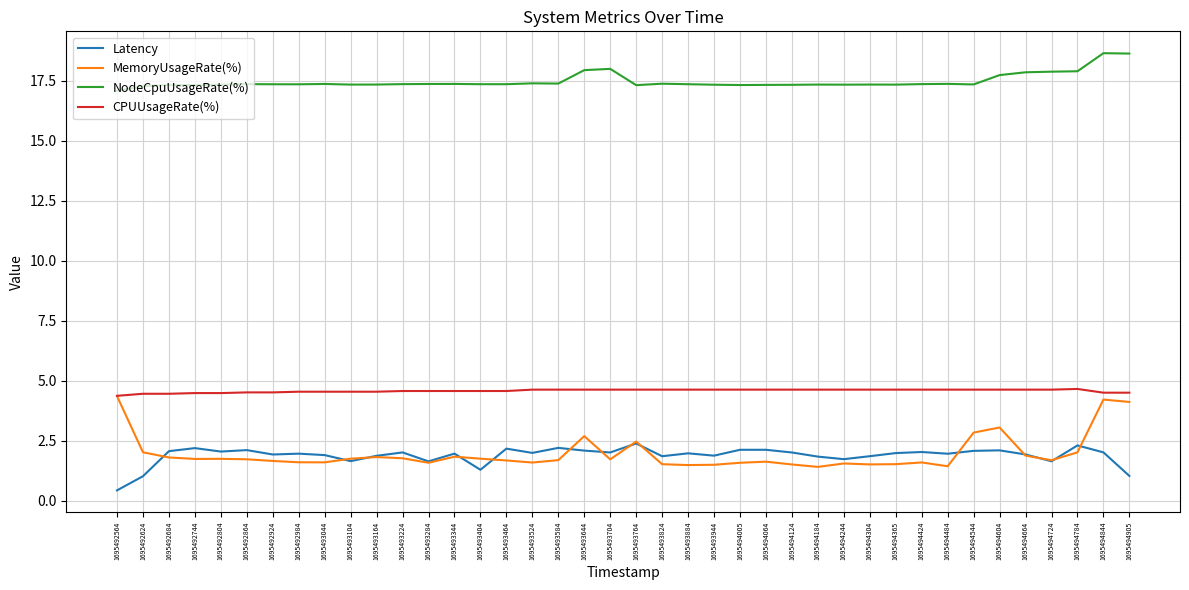

Which category has the lowest value in the NodeCpuUsageRate(%) series?

1695492564